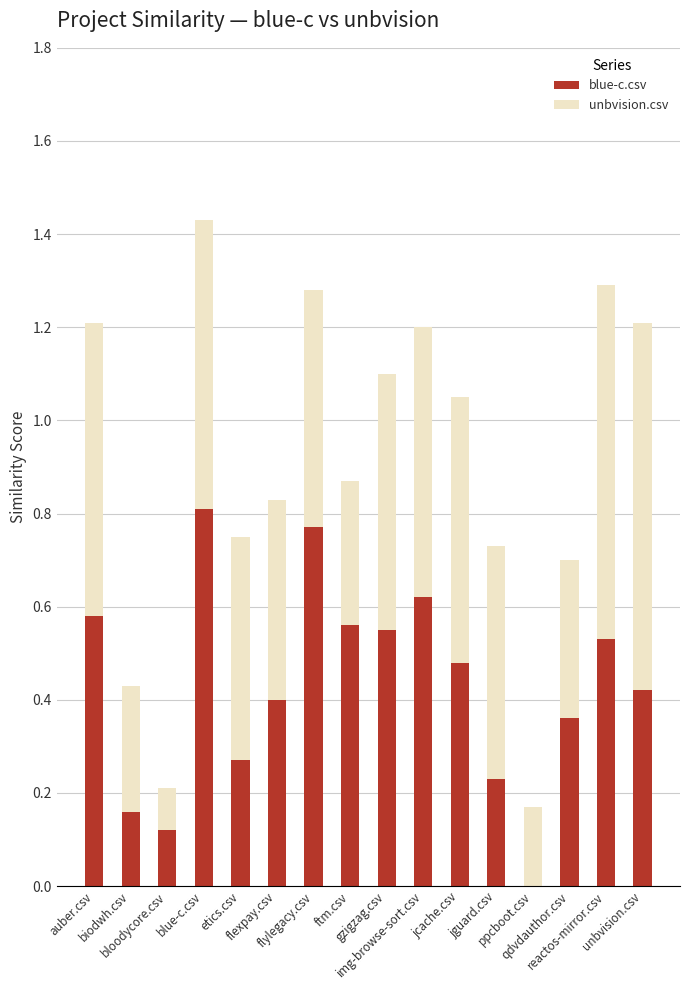

Are the bars grouped side by side (vs. stacked)?

No